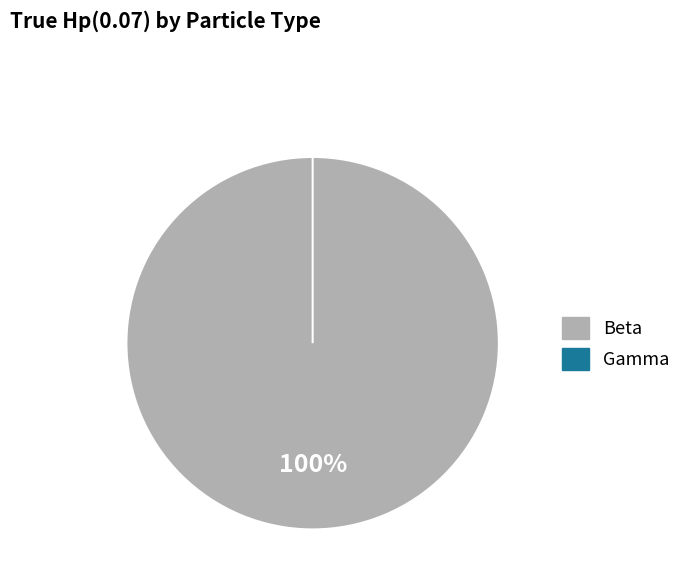

Rank the categories by value from lowest to highest.

Gamma, Beta